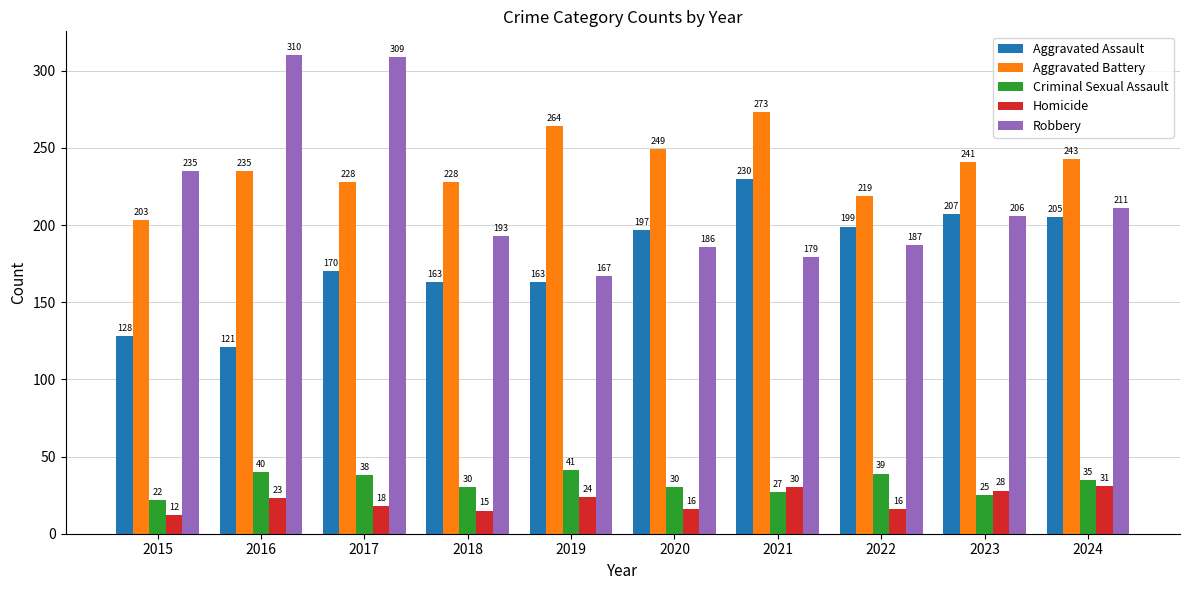

Is the value of Aggravated Battery at 2020 greater than the value of Aggravated Assault at 2016?

Yes